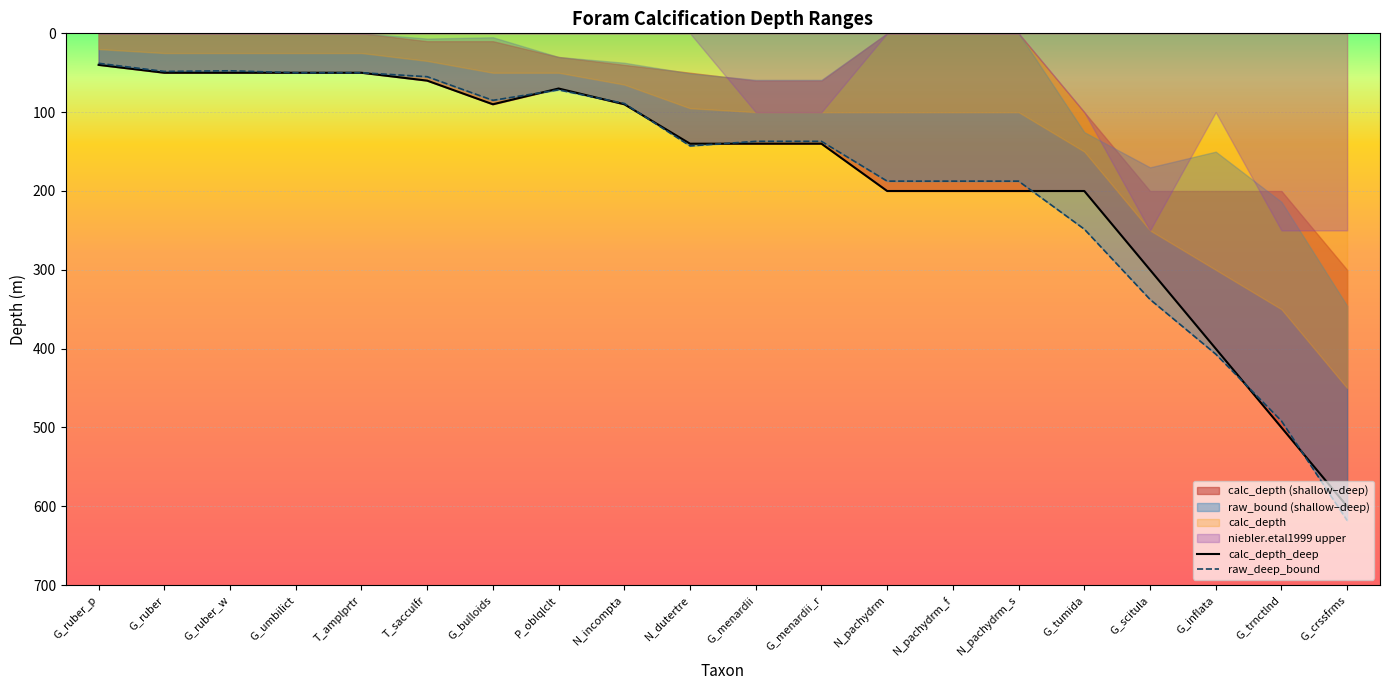

Which series changed the most between G_ruber and G_trnctlnd?

calc_depth_deep